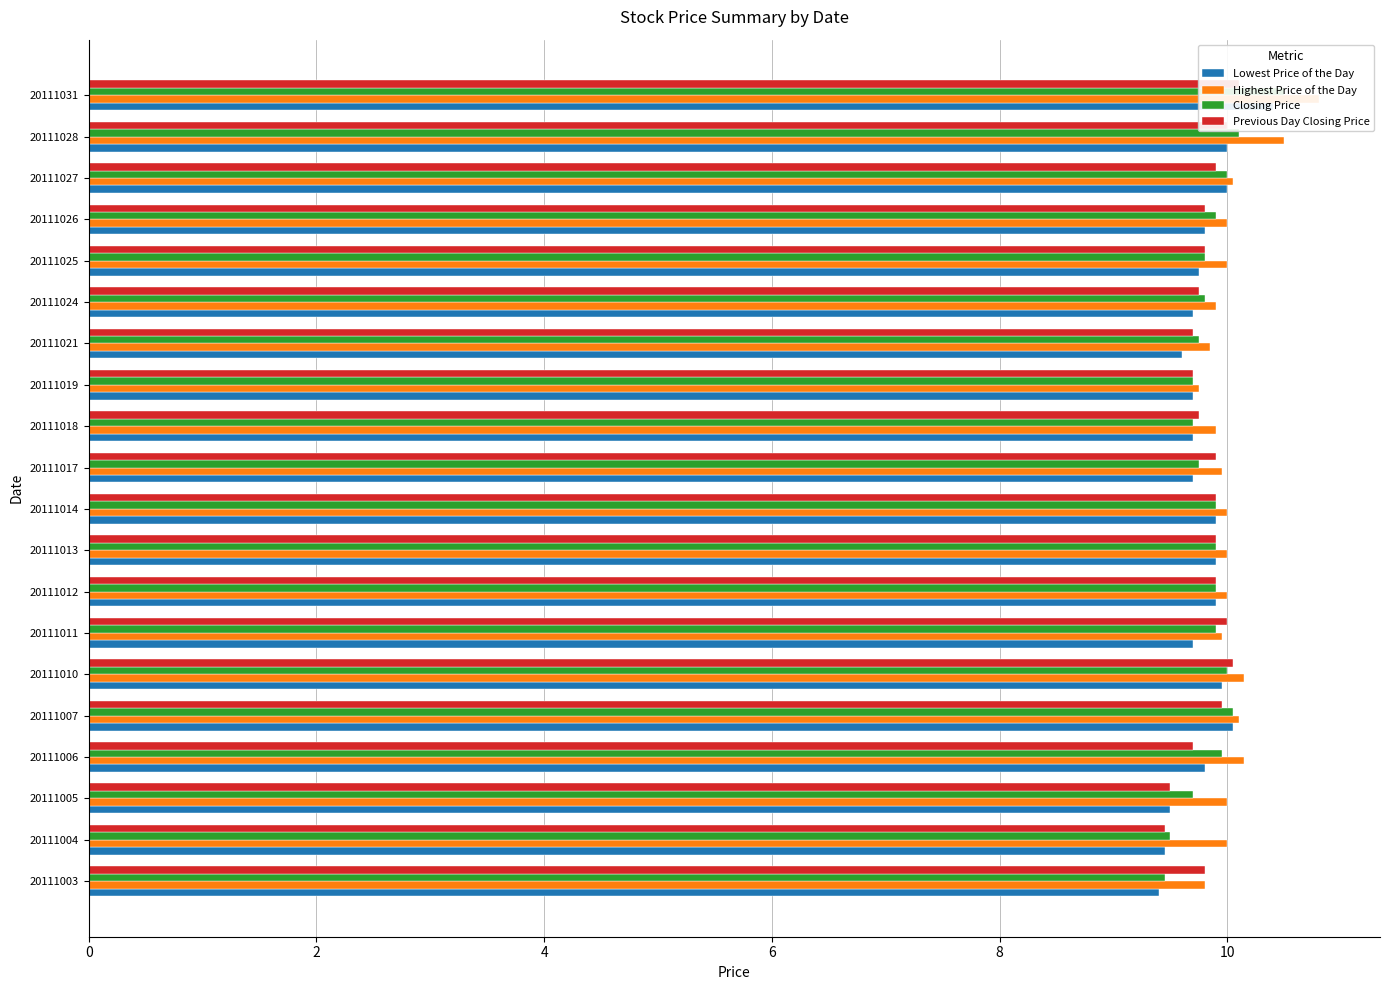

Reading left to right, transcribe all the data shown in this chart.

Lowest Price of the Day: 9.4	9.4	9.5	9.8	10.1	9.9	9.7	9.9	9.9	9.9	9.7	9.7	9.7	9.6	9.7	9.8	9.8	10.0	10.0	10.4
Highest Price of the Day: 9.8	10.0	10.0	10.2	10.1	10.2	9.9	10.0	10.0	10.0	9.9	9.9	9.8	9.8	9.9	10.0	10.0	10.1	10.5	10.8
Closing Price: 9.4	9.5	9.7	9.9	10.1	10.0	9.9	9.9	9.9	9.9	9.8	9.7	9.7	9.8	9.8	9.8	9.9	10.0	10.1	10.5
Previous Day Closing Price: 9.8	9.4	9.5	9.7	9.9	10.1	10.0	9.9	9.9	9.9	9.9	9.8	9.7	9.7	9.8	9.8	9.8	9.9	10.0	10.1